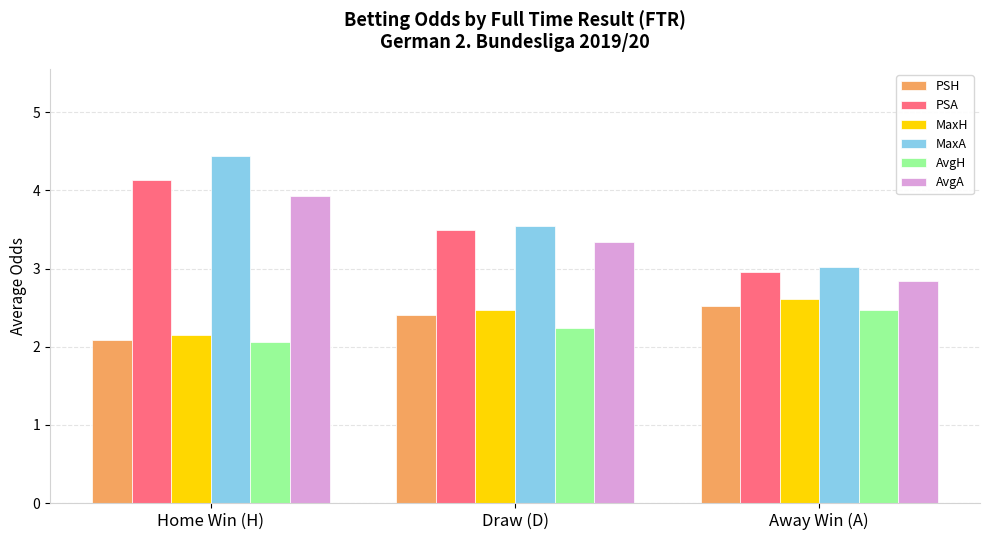

What is the smallest value displayed?

2.1